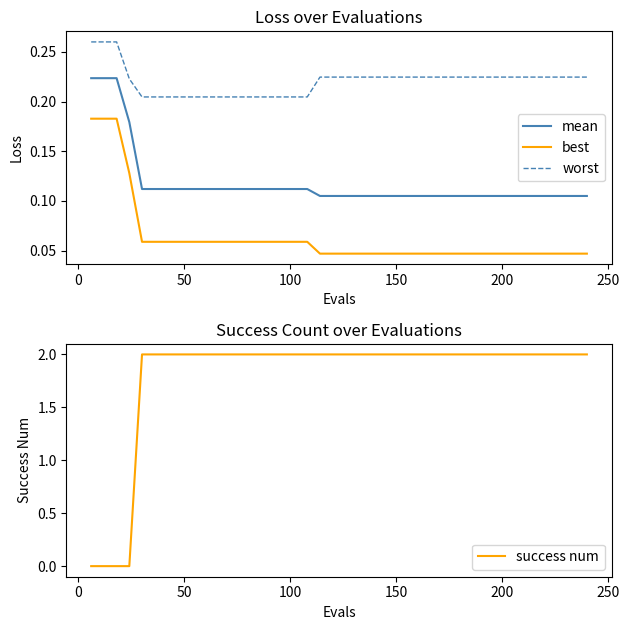

Is this an area chart (filled region under the line)?

No